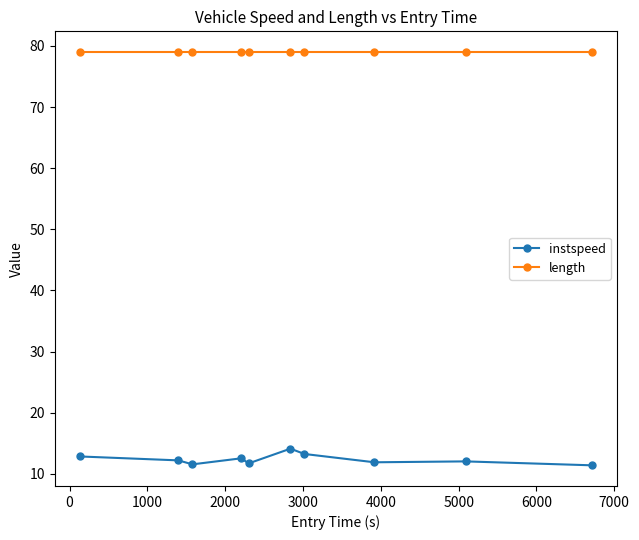

Which series has the widest spread of values?

instspeed